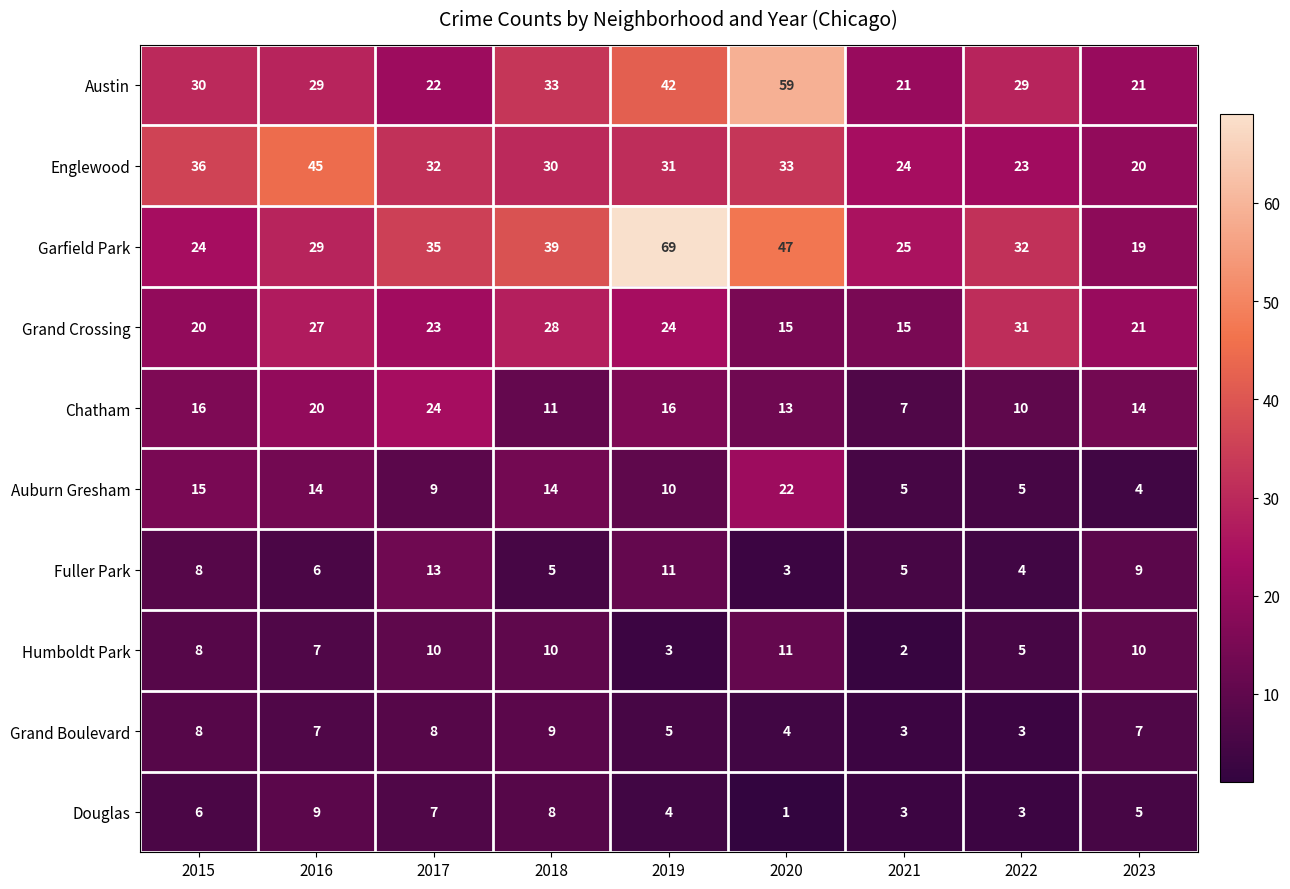

What is the difference between the maximum and minimum values in the Auburn Gresham series?

18